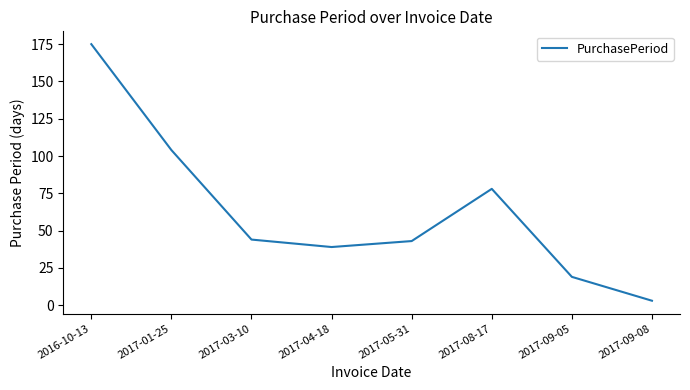

What is the average value?

63